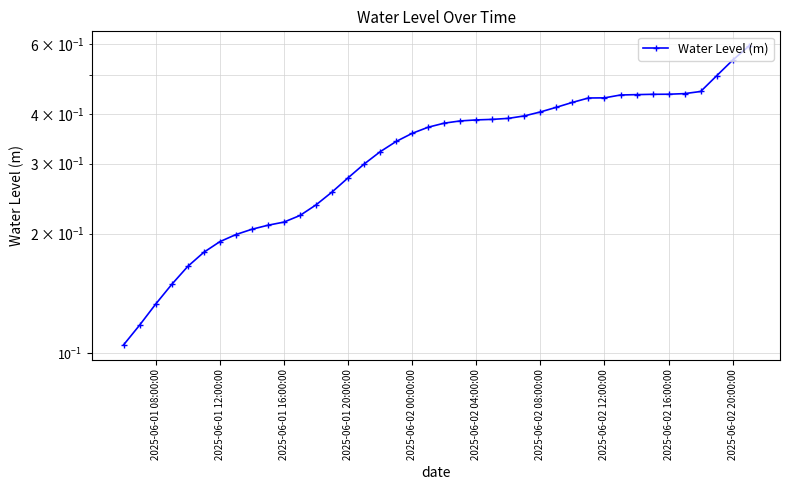

True or false: the data shows 0.7 at 23.

False